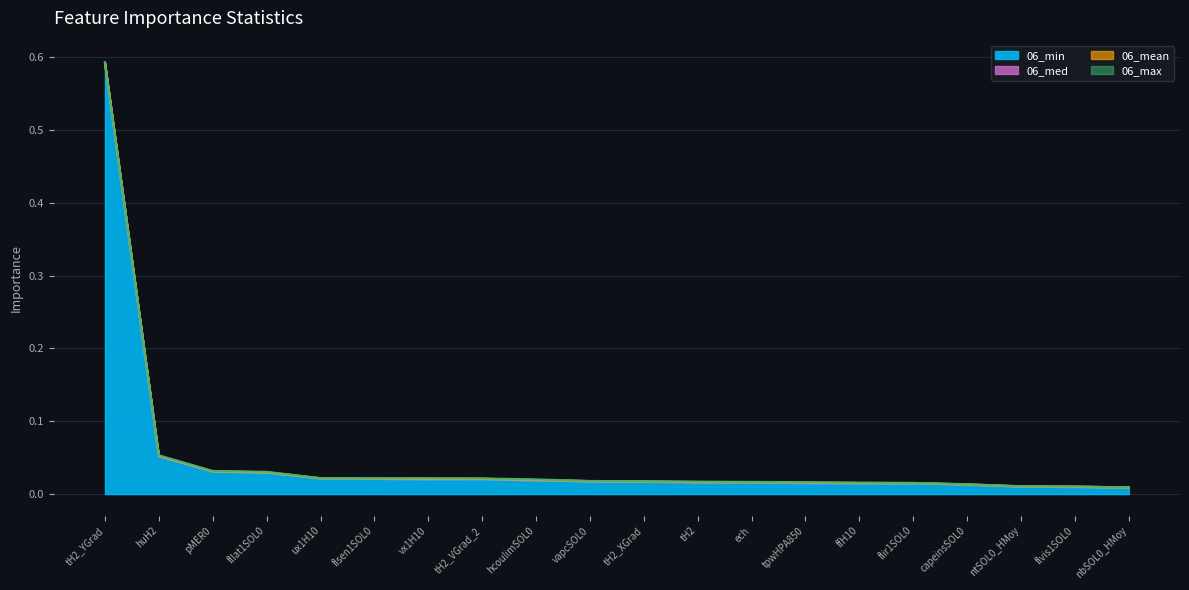

What are all the series names shown in the legend?

06_min, 06_med, 06_mean, 06_max